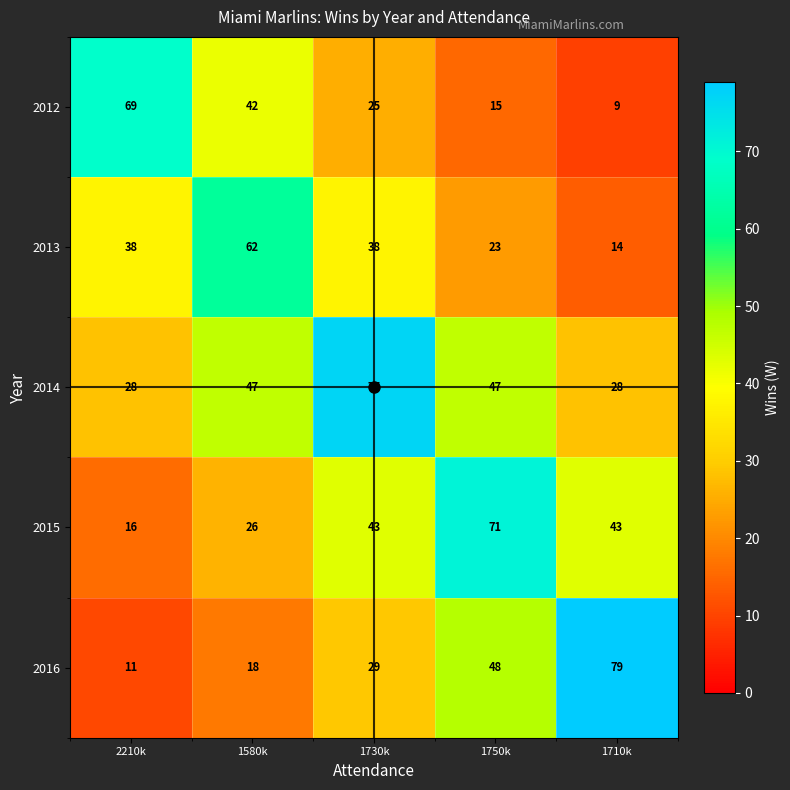

Which series has the largest range (max minus min)?

2016